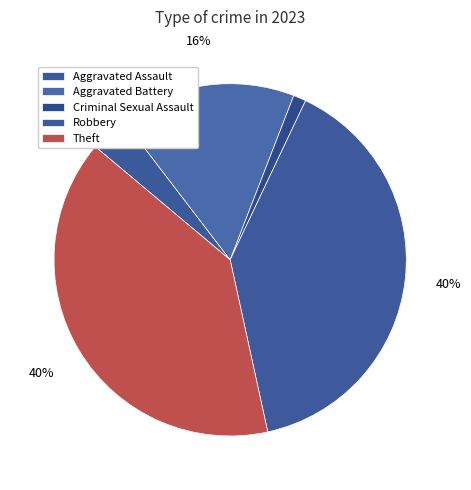

The Aggravated Assault slice represents 1% of the pie. True or false?

False